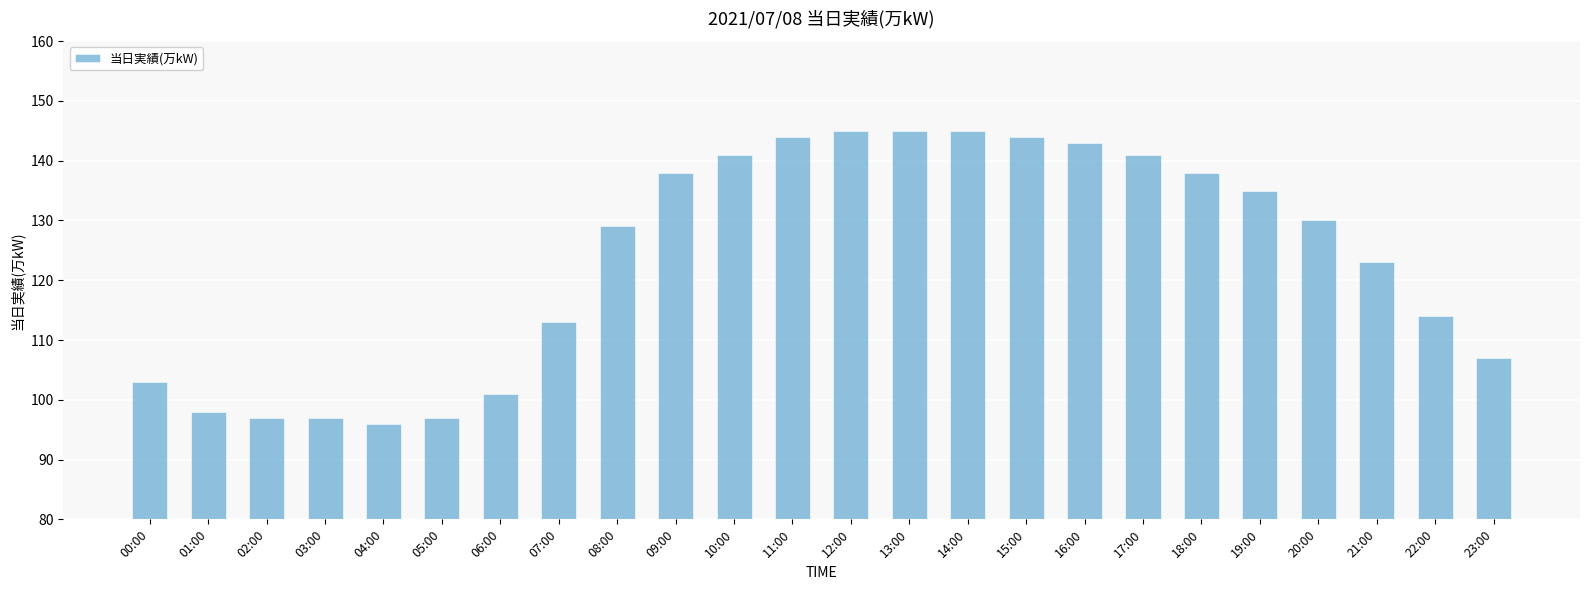

Between 12:00 and 20:00, which is larger?

12:00